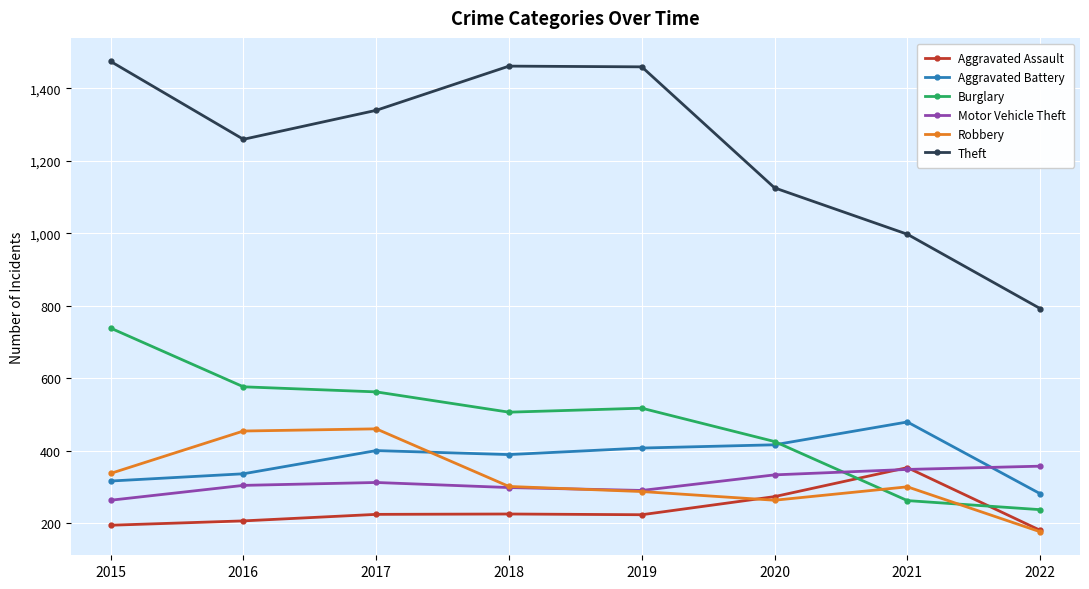

How many values in the Aggravated Assault series are below 224?

4